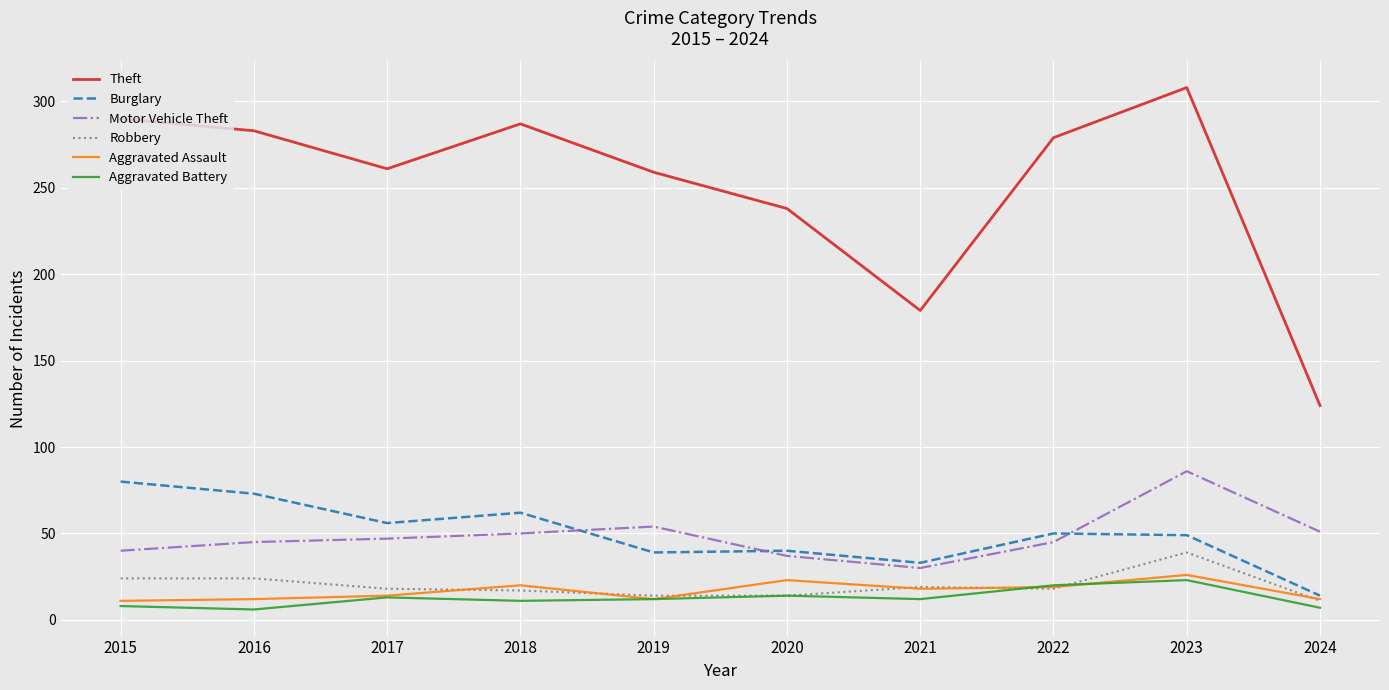

True or false: Aggravated Battery and Theft intersect in this chart.

False